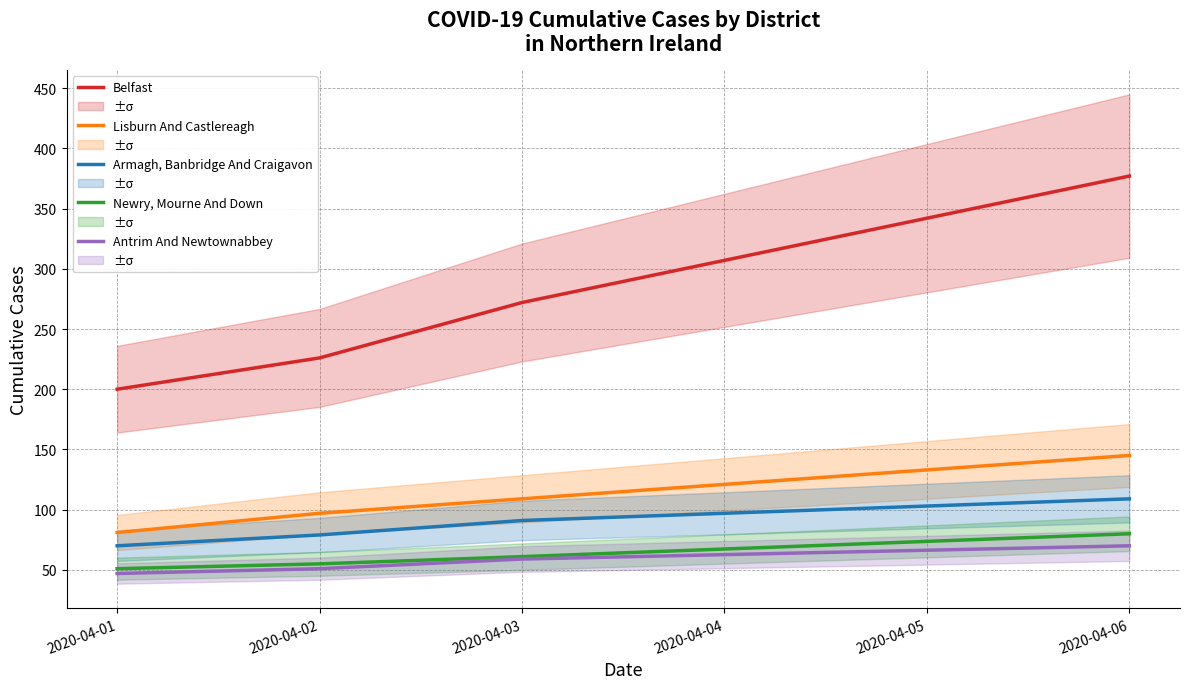

True or false: Armagh, Banbridge And Craigavon and Lisburn And Castlereagh intersect in this chart.

False